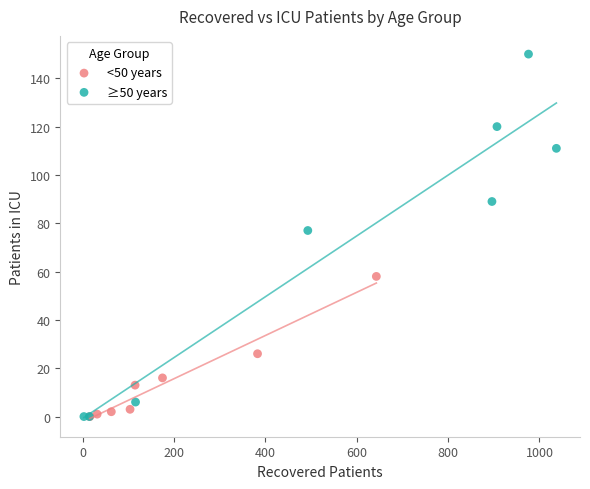

Which series has the widest spread of Y values?

≥50 years